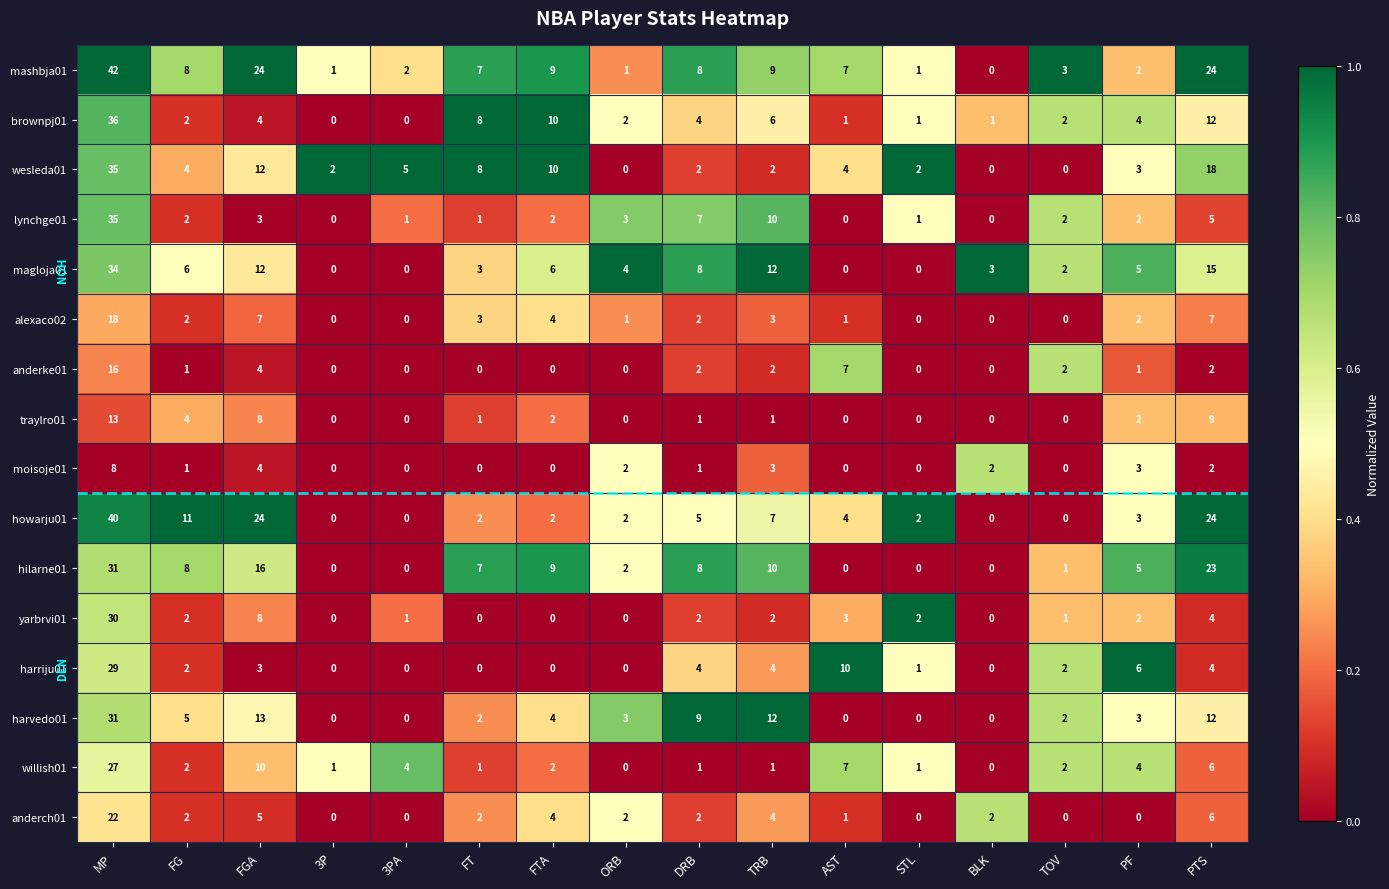

At which category does the chart reach its peak across all series?

MP